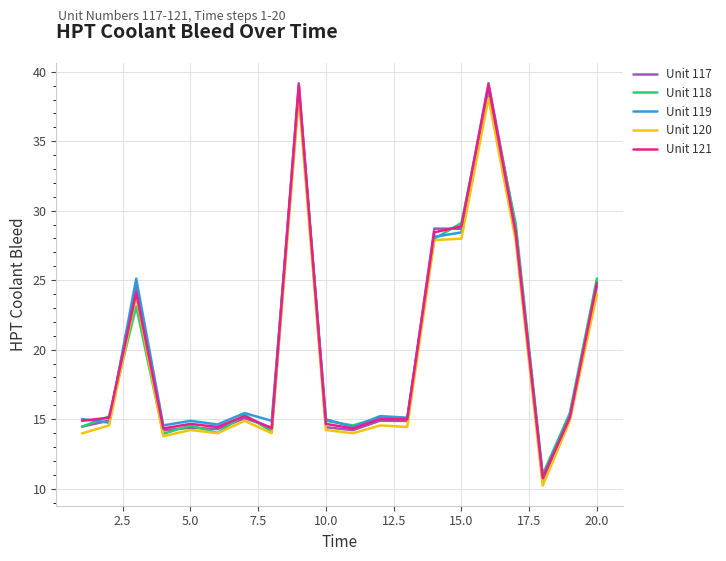

Which series has the largest range (max minus min)?

Unit 117